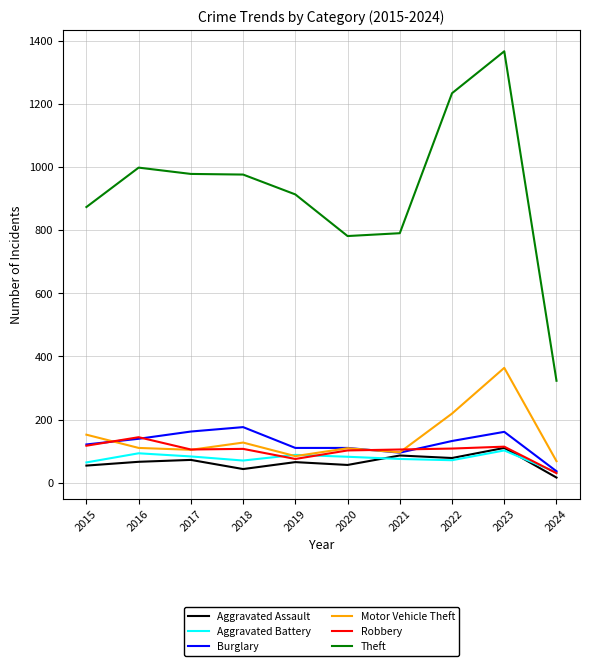

Which series has the largest total across all categories?

Theft